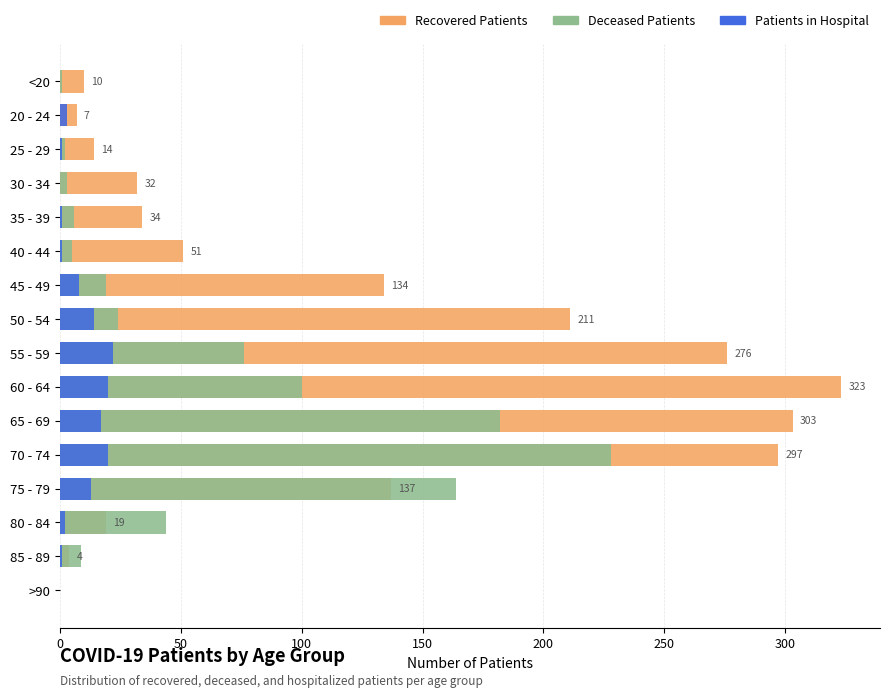

Is it true that Recovered Patients equals 52 at 35 - 39?

False